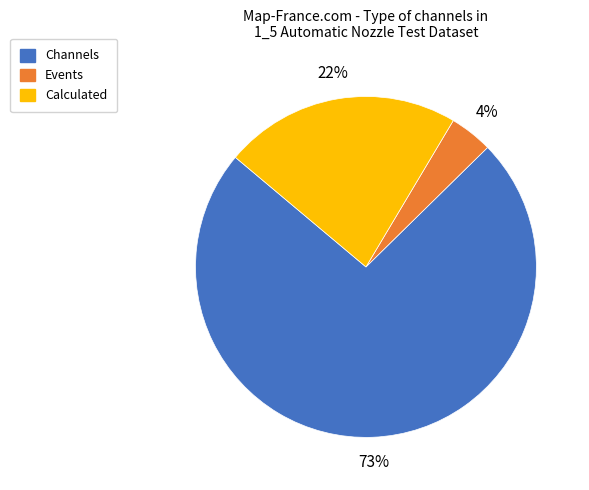

How many slices are in this pie chart?

3